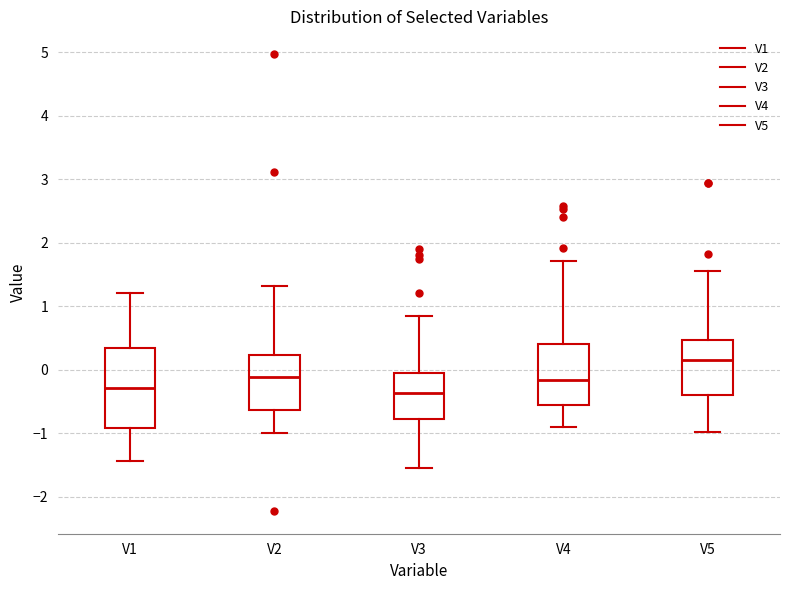

Comparing the boxes themselves (not the whiskers), which one is the tallest?

V1